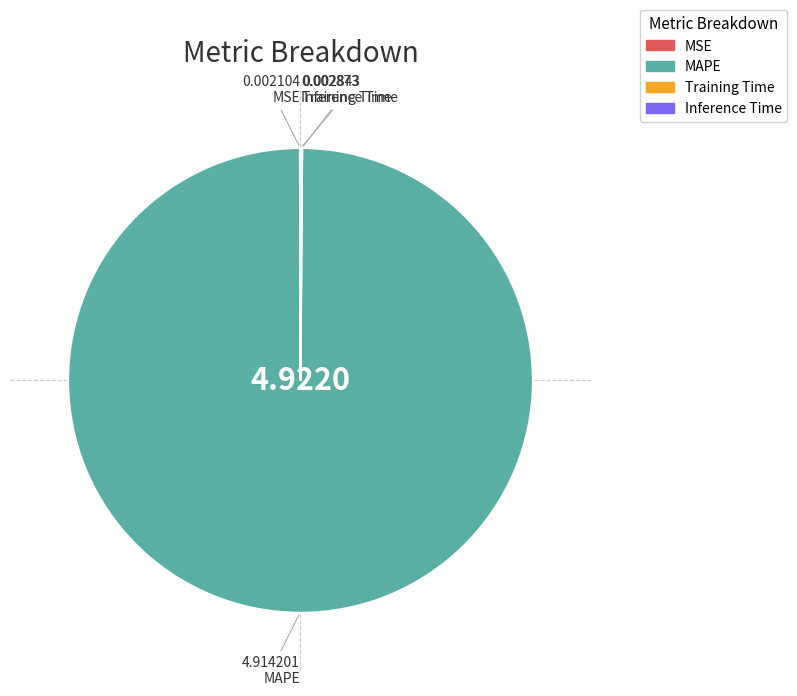

Which category accounts for the majority?

MAPE